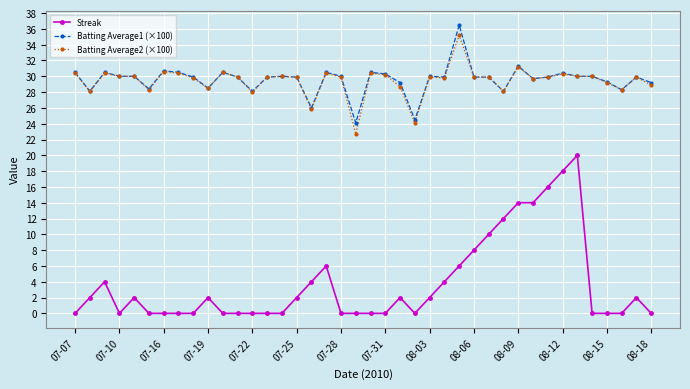

What is the minimum value for Batting Average2 (×100)?

22.7